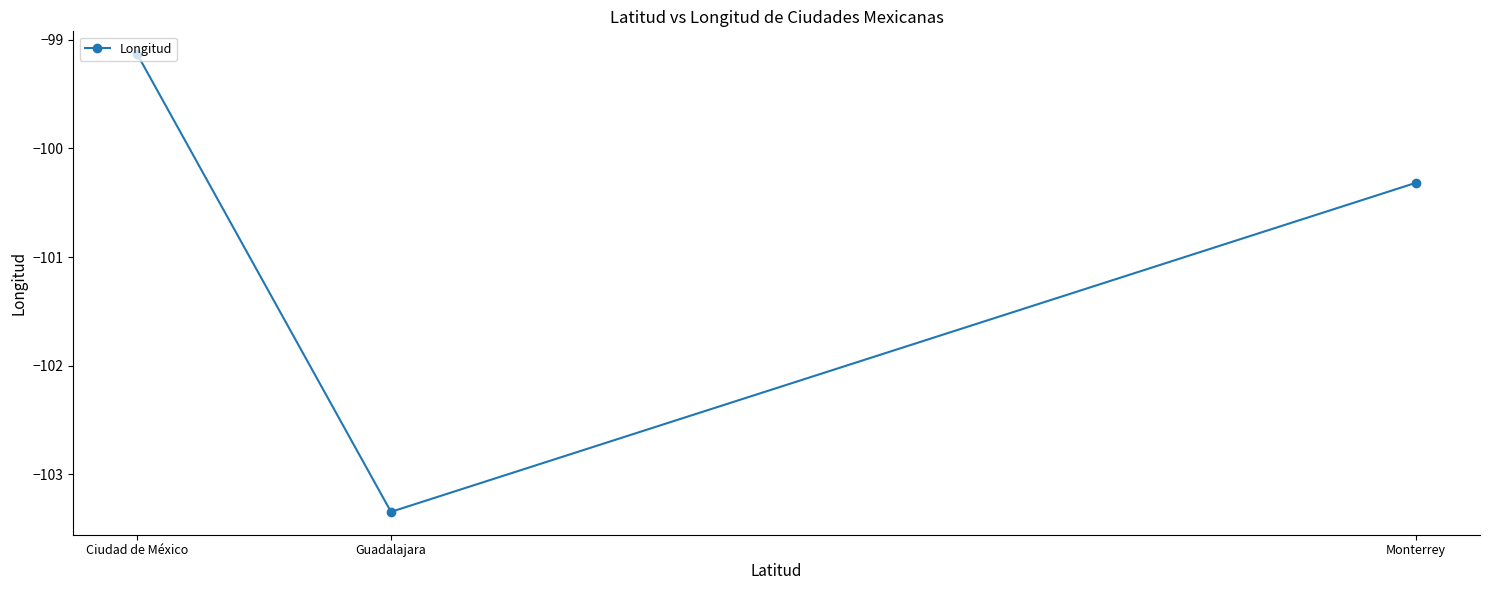

List the labels in order of value, smallest first.

Guadalajara, Monterrey, Ciudad de México